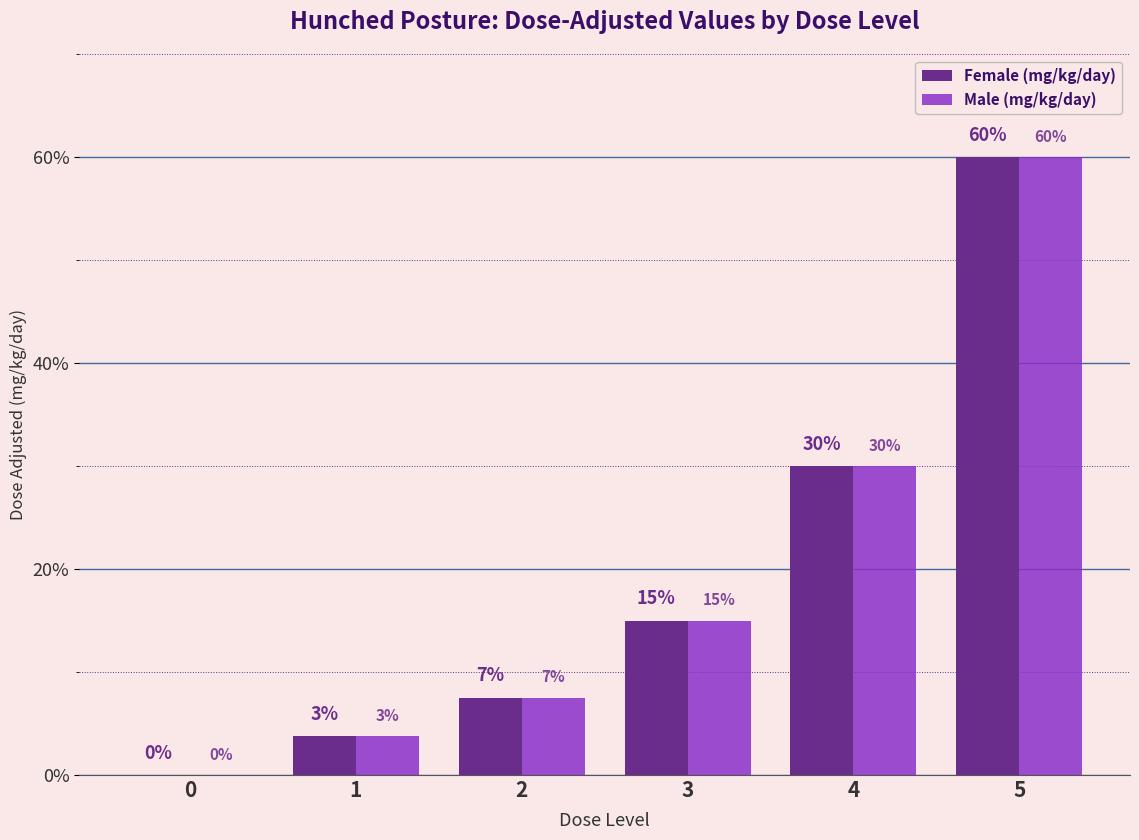

Is the value of Female (mg/kg/day) at 4 greater than the value of Male (mg/kg/day) at 0?

Yes